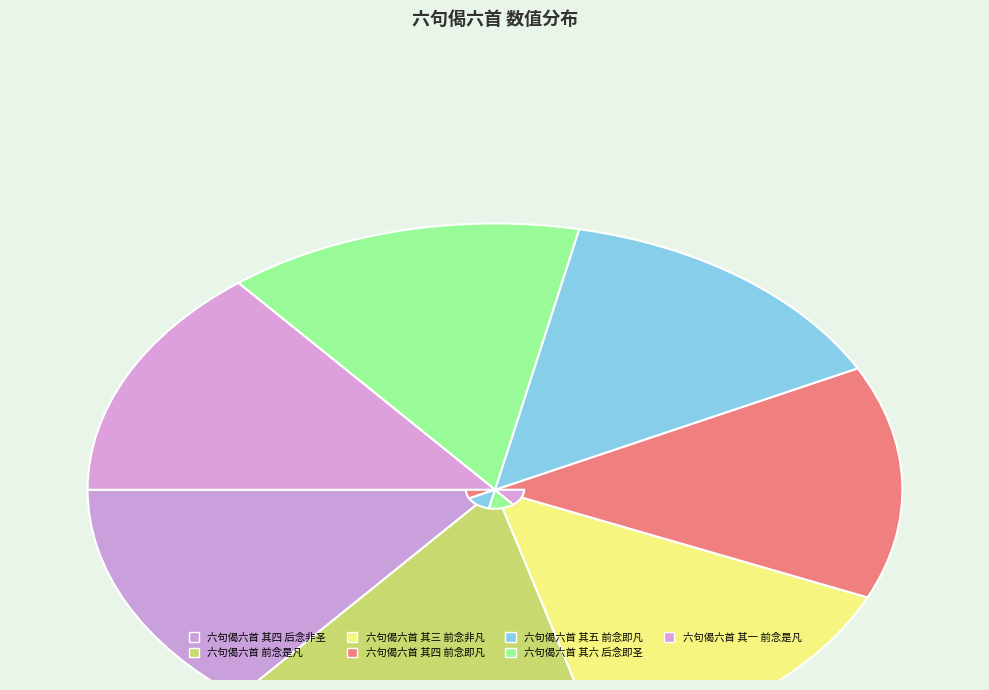

How many segments does this pie chart have?

7